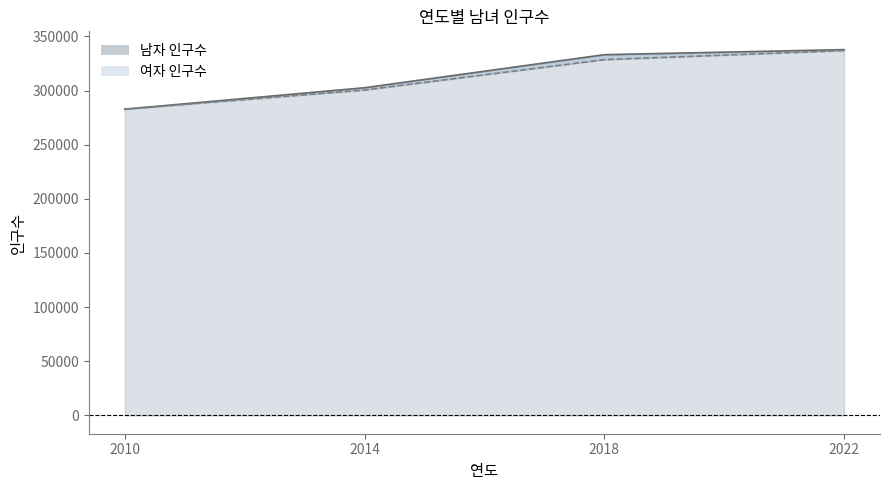

The 남자 인구수 series shows 302576 at 2014. True or false?

True